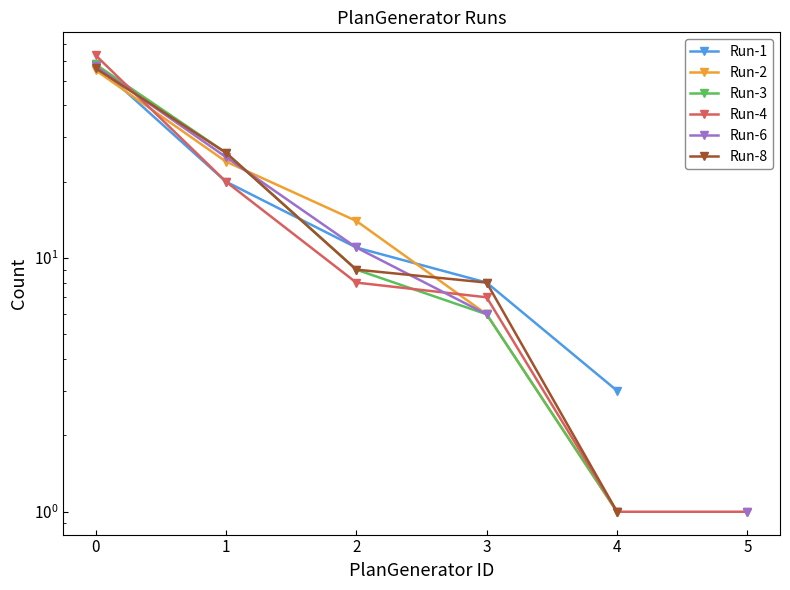

What is the maximum value for Run-4?

63.0